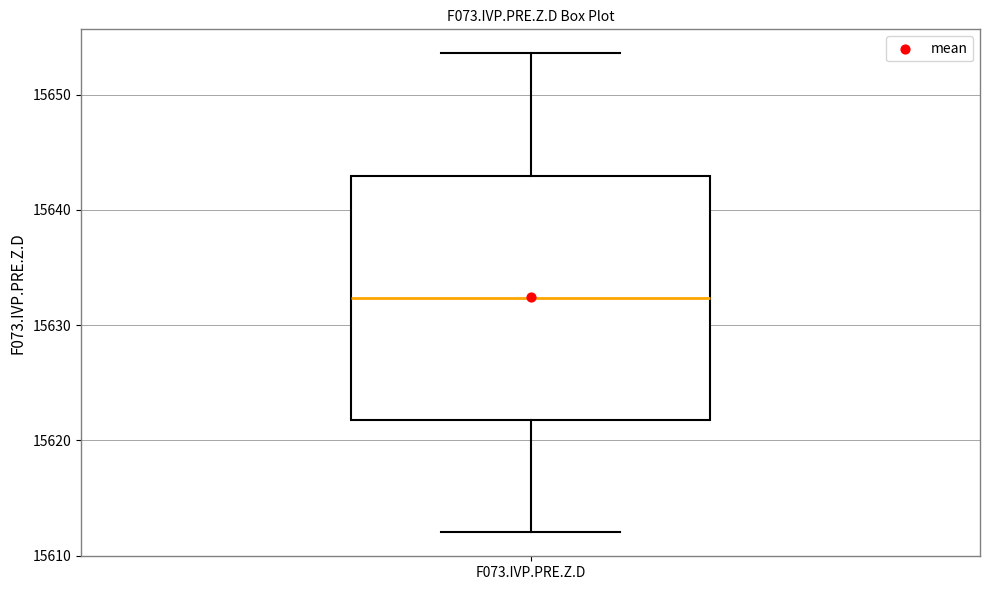

Where does the median line of the box for F073.IVP.PRE.Z.D sit on the y-axis? The values are not printed on the chart, so give them approximately, as read against the axis.

15632